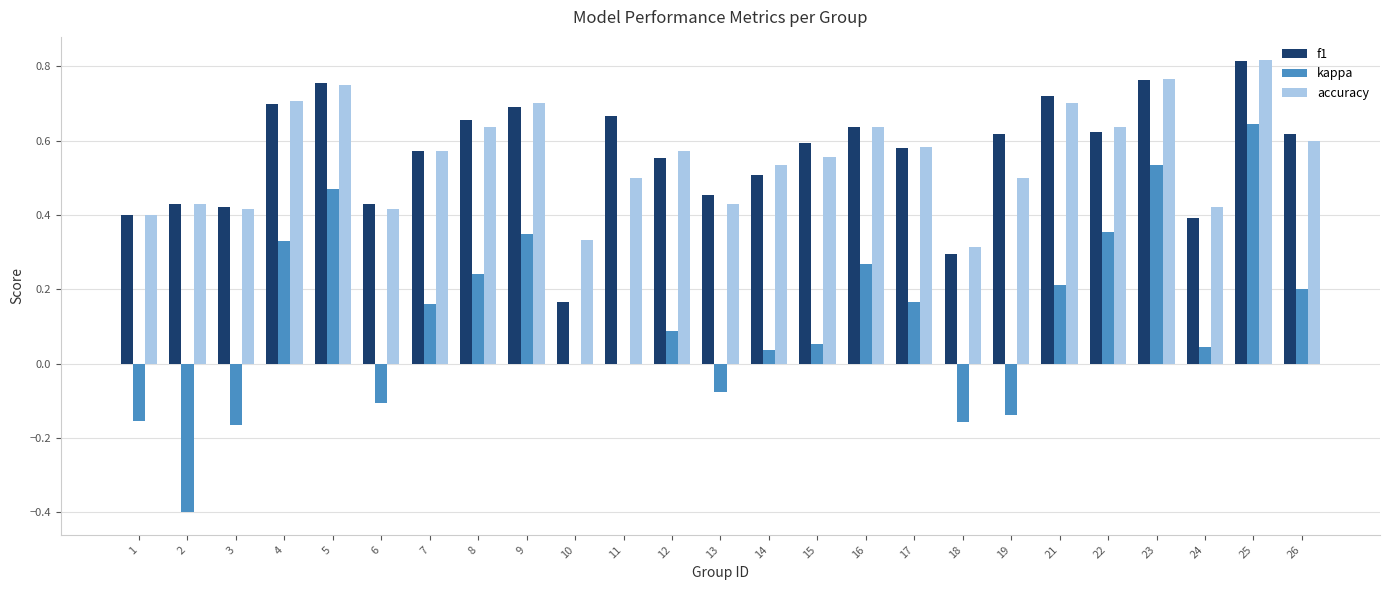

What is the total value across all series at 25?

2.3